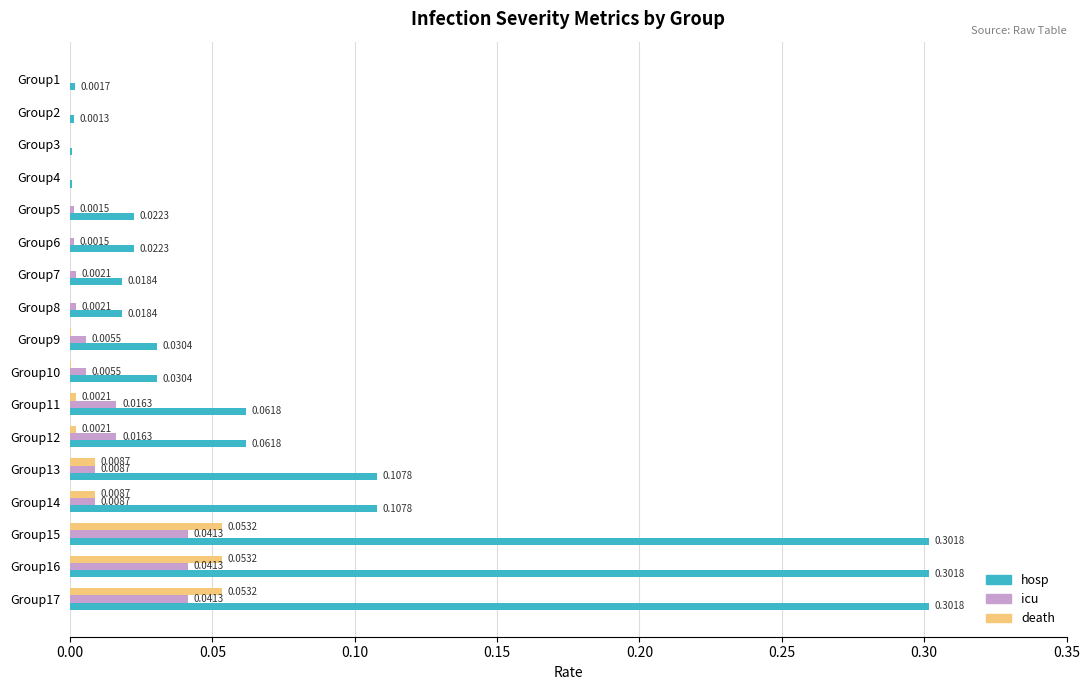

Between Group9 and Group14, which series saw the biggest shift?

hosp